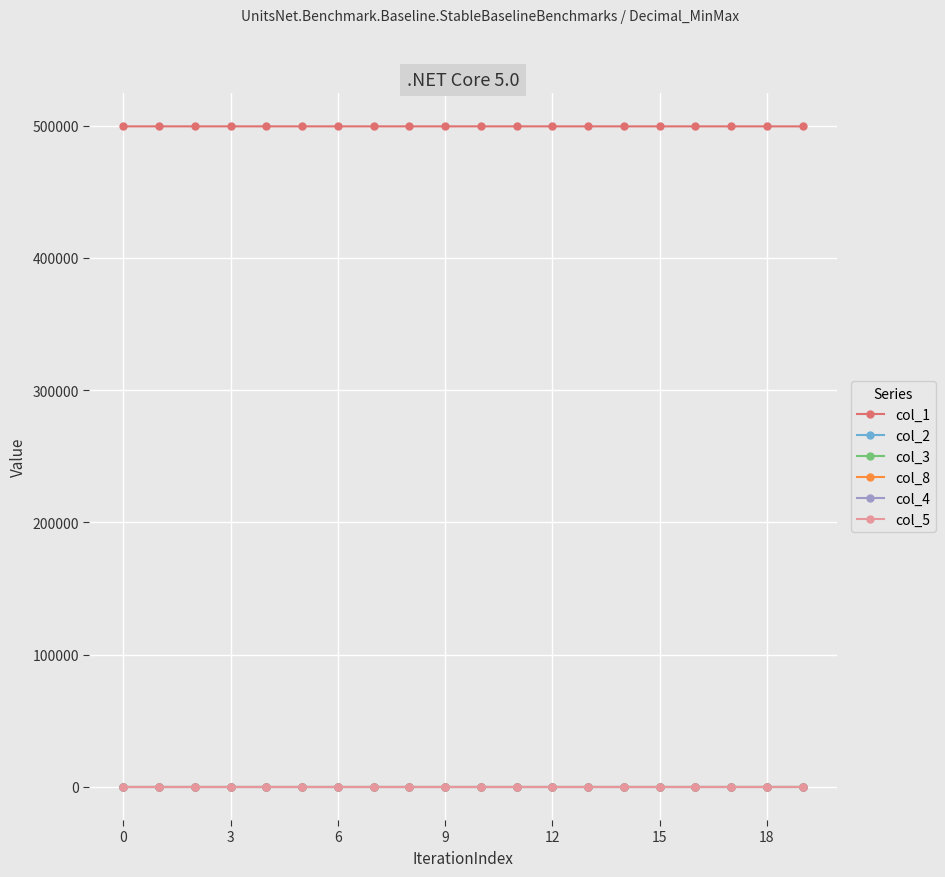

True or false: col_5 and col_1 intersect in this chart.

False